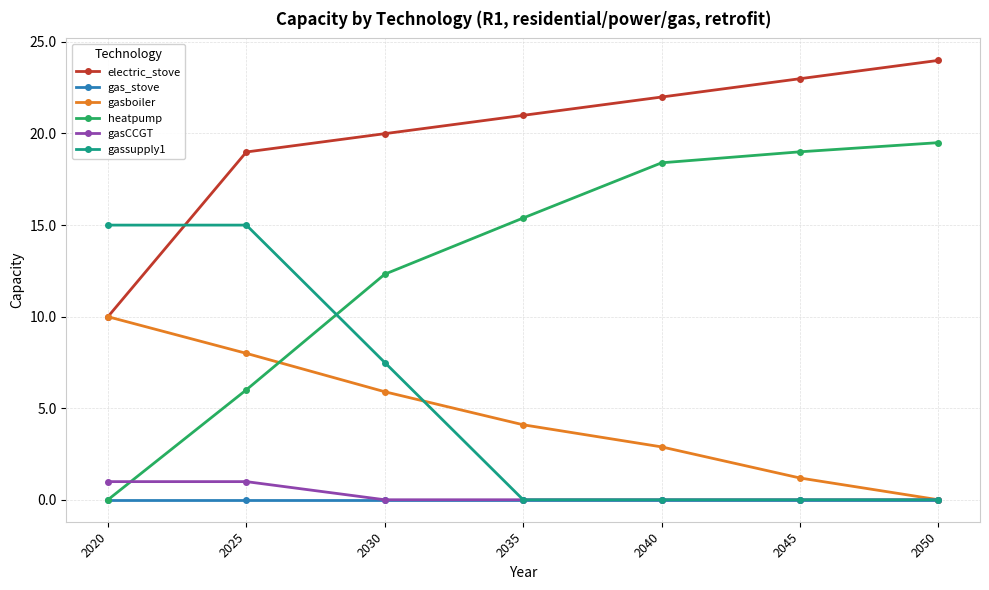

True or false: gasCCGT and electric_stove intersect in this chart.

False